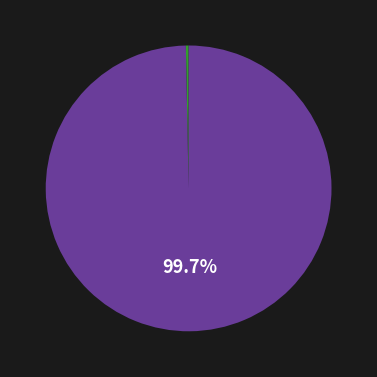

Does any single category account for the majority?

Yes